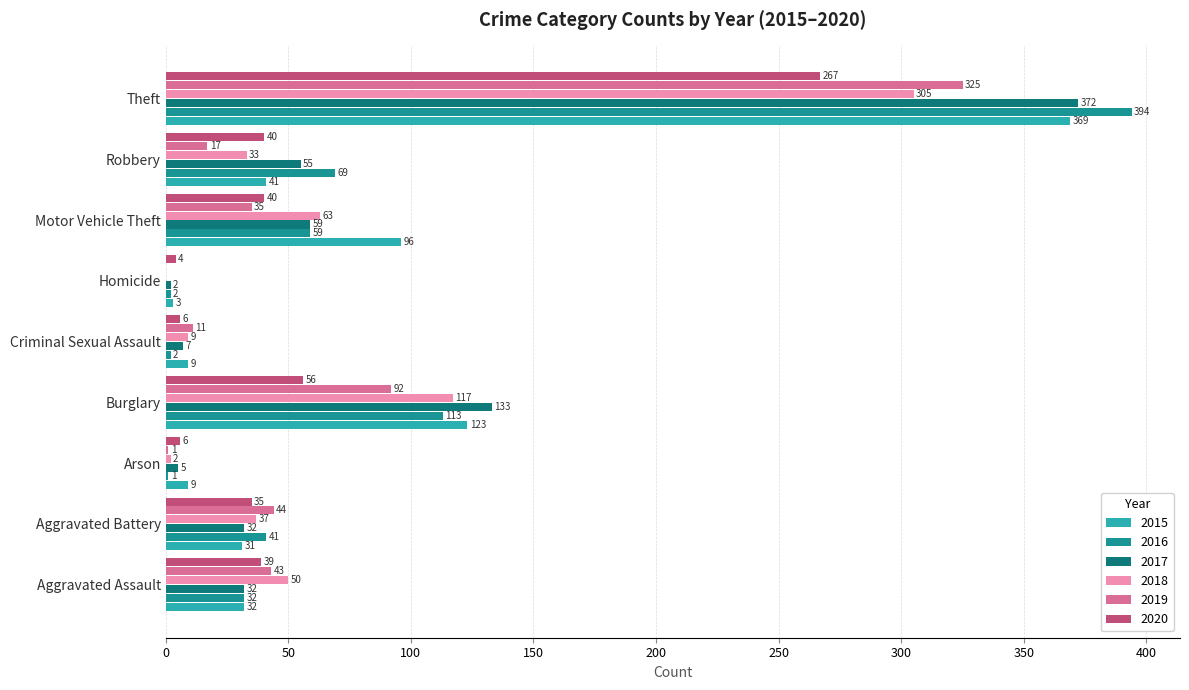

Between Aggravated Battery and Robbery, which series saw the biggest shift?

2016